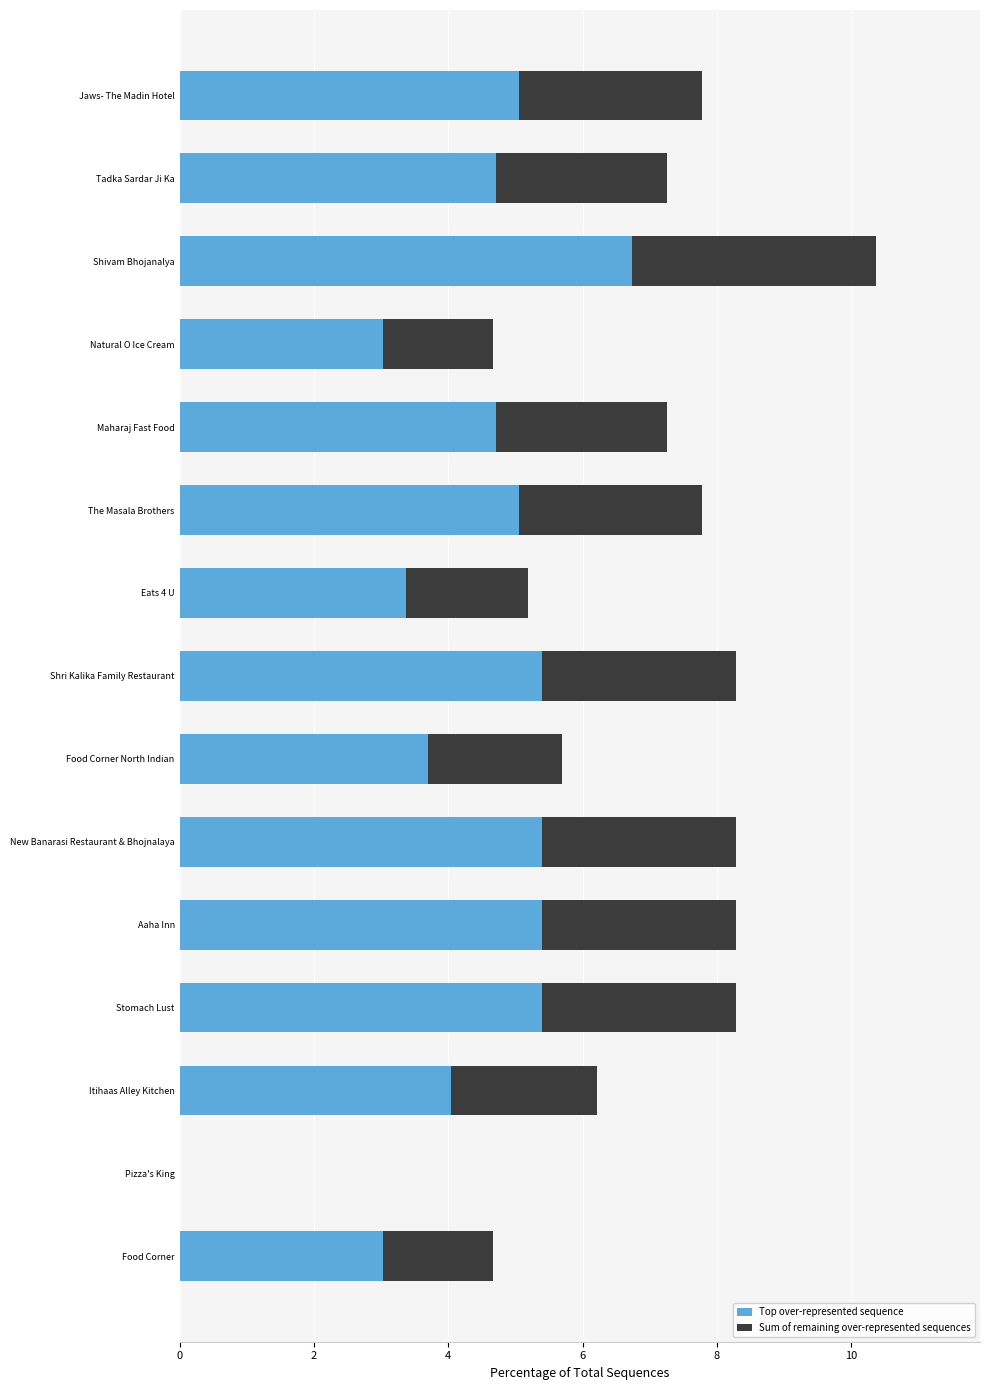

The Top over-represented sequence series shows 1.4 at Food Corner. True or false?

False